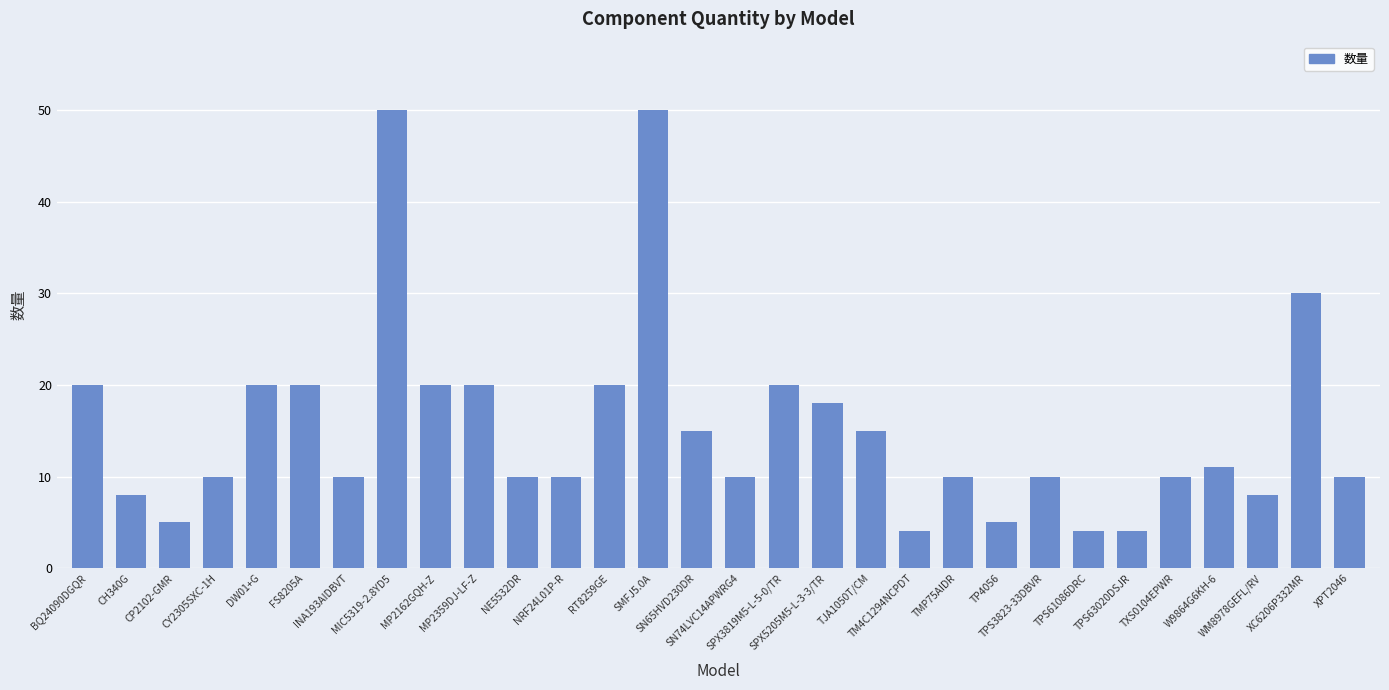

The chart shows a value of 16 at CY2305SXC-1H. True or false?

False